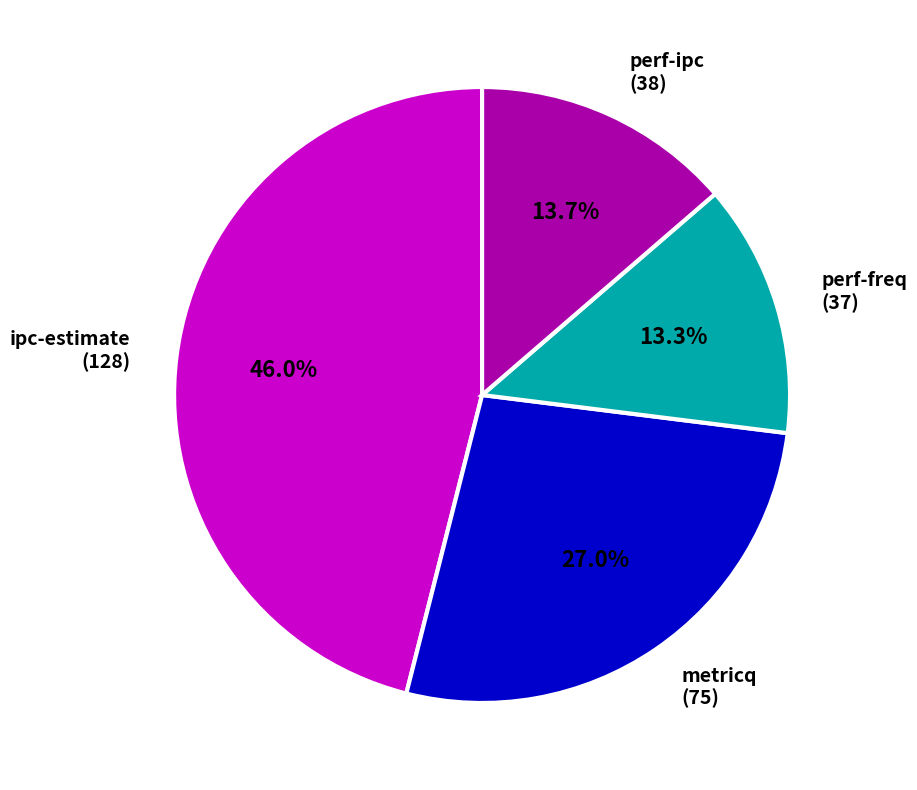

To the nearest percent, what portion does perf-ipc represent?

14%